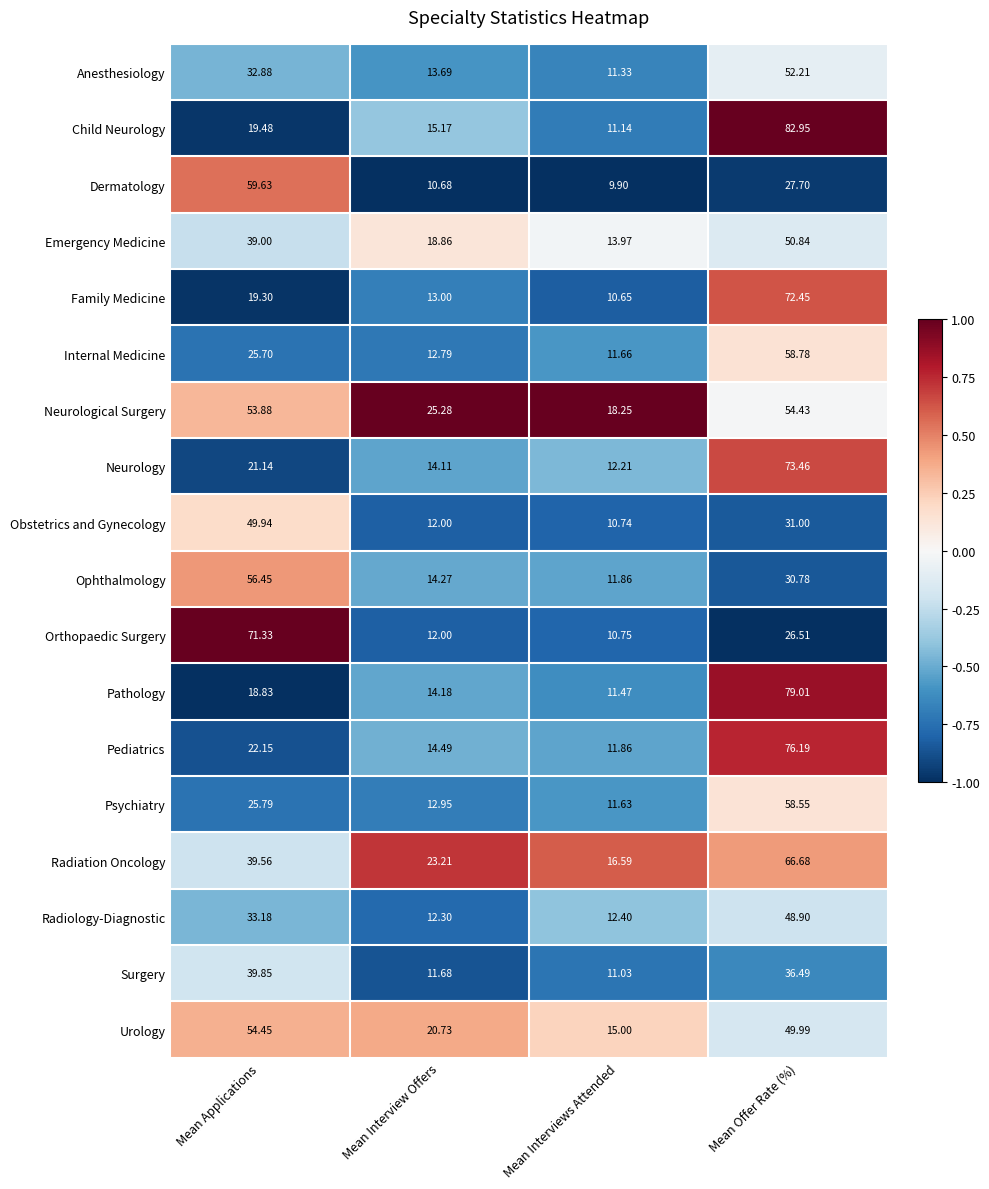

What is the maximum value shown in the chart?

83.0